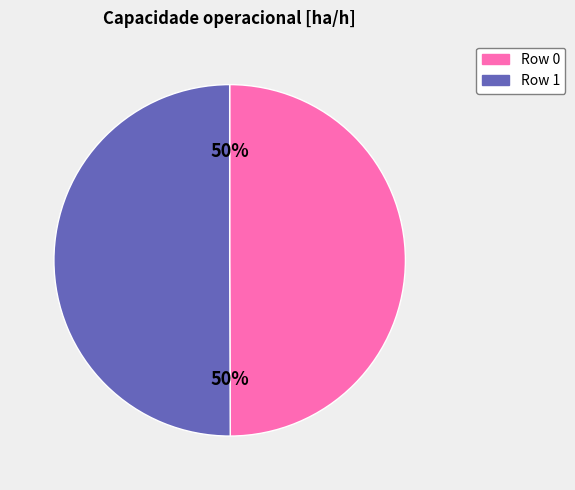

What is the ratio of the value at Row 0 to the value at Row 1?

1.0